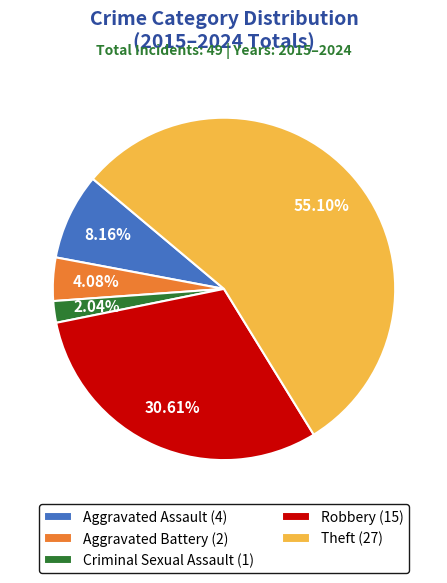

Count the number of slices in the pie.

5